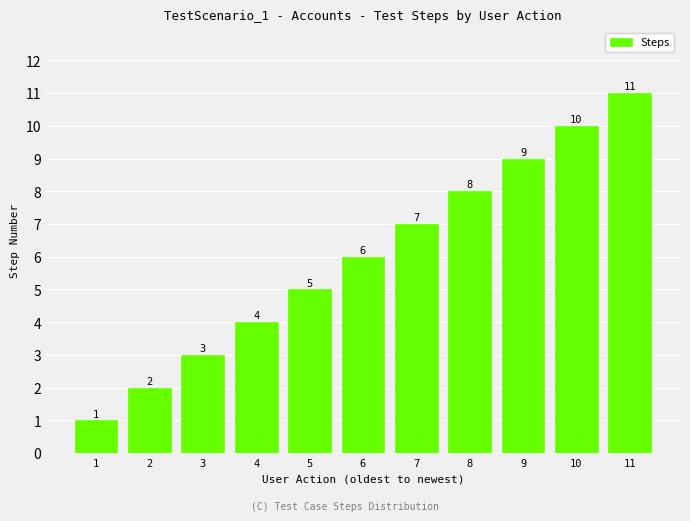

The value at 2 is 2. True or false?

True